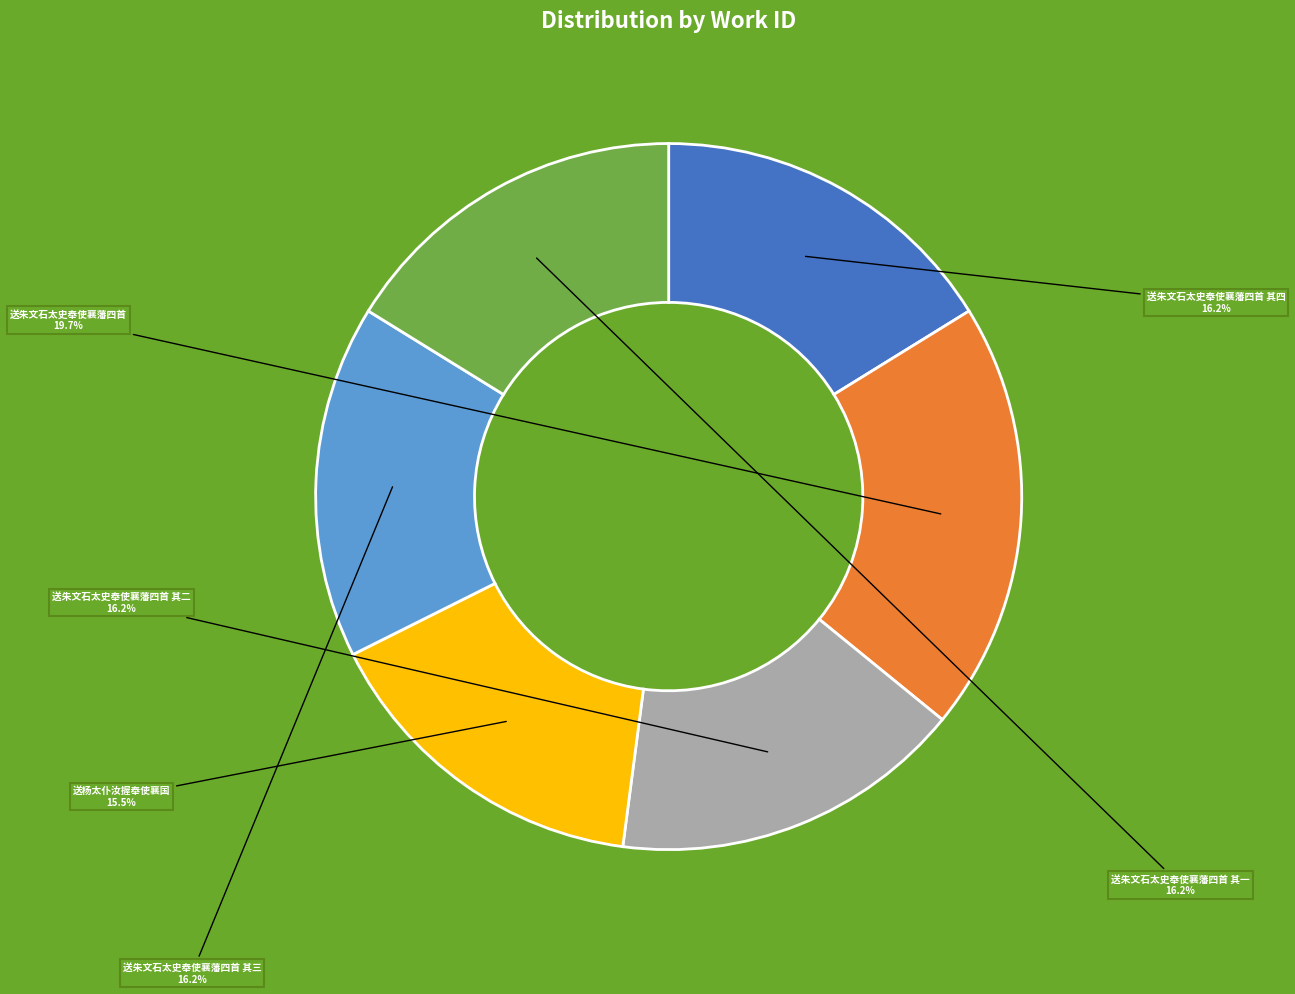

Approximately how many times larger is the value at 送朱文石太史奉使襄藩四首 其三 compared to 送杨太仆汝握奉使襄国?

1.0